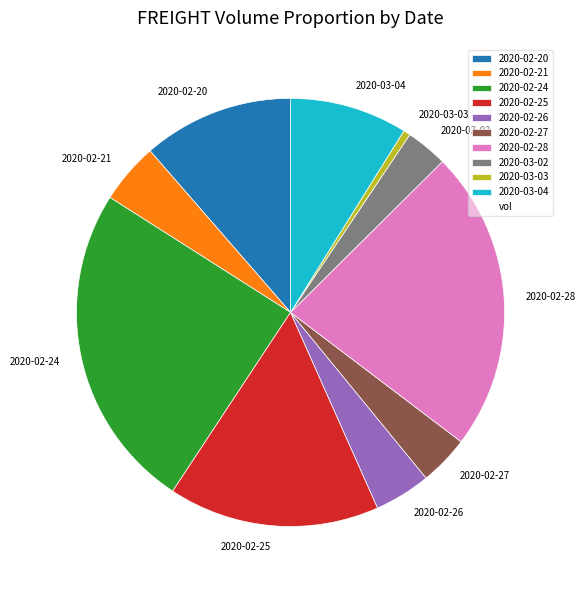

Which slice is the largest?

2020-02-24